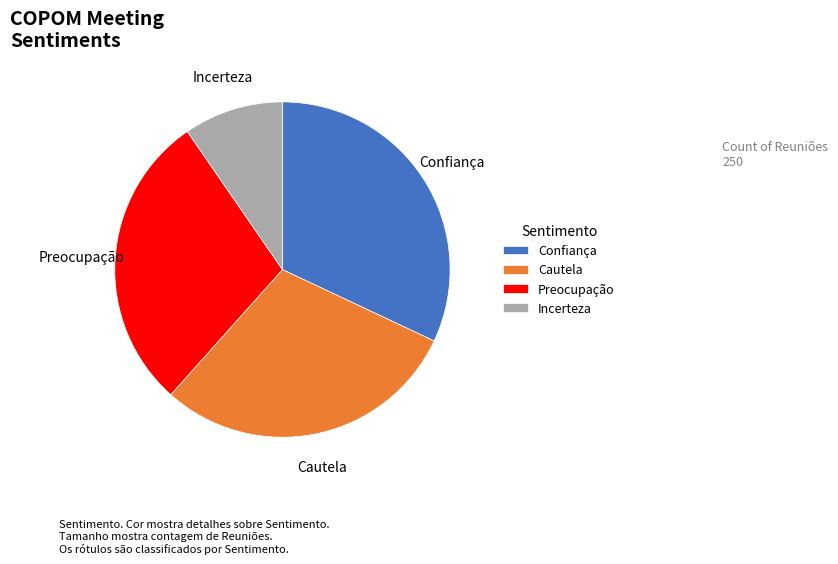

Is Cautela the majority of the pie?

No